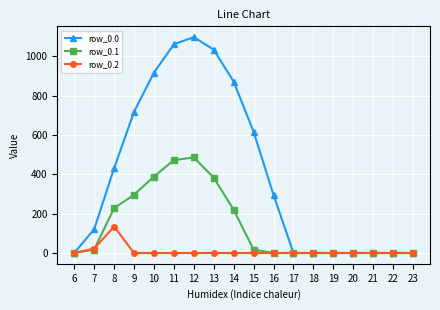

Does the chart display data point markers on the line(s)?

Yes